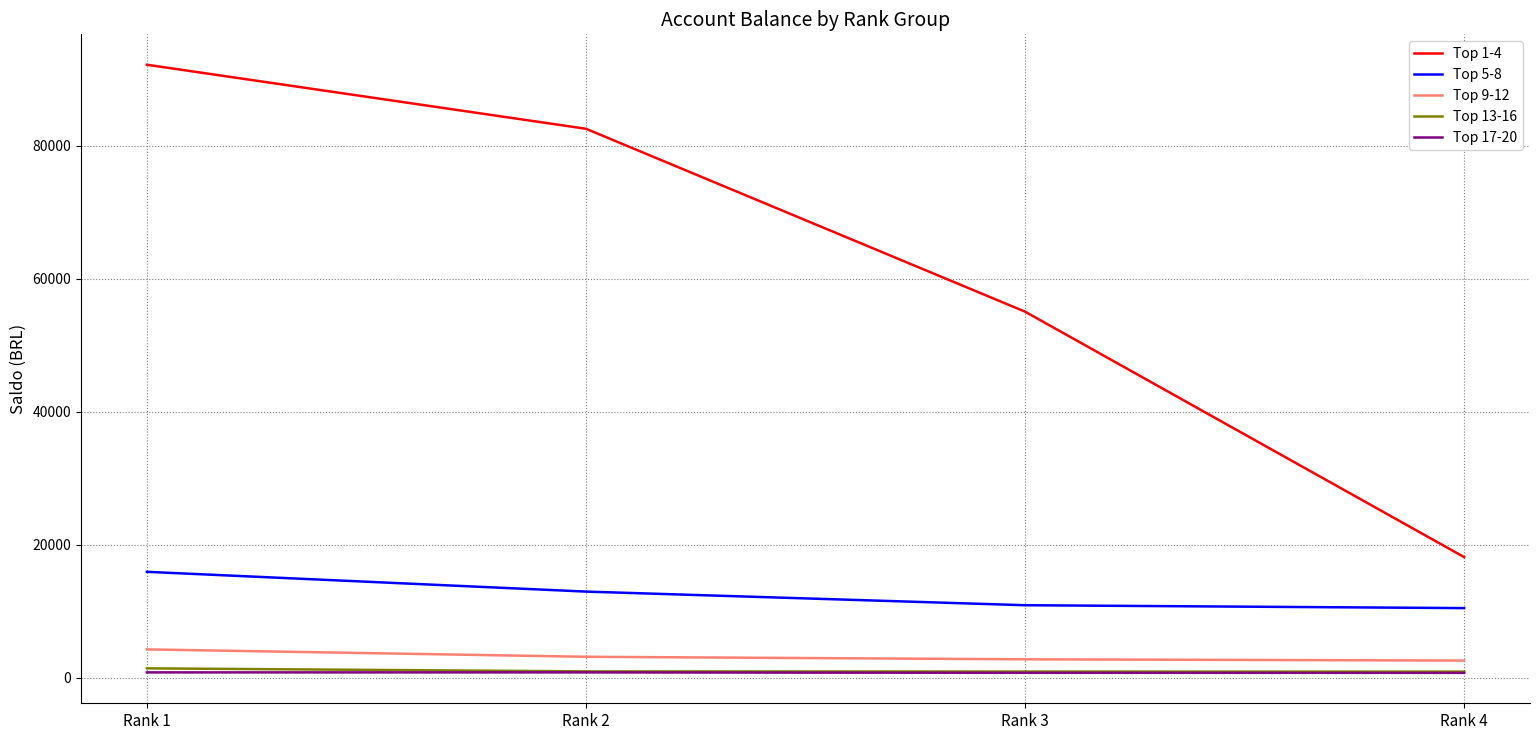

What is the difference between the second highest and minimum values in the Top 17-20 series?

71.5